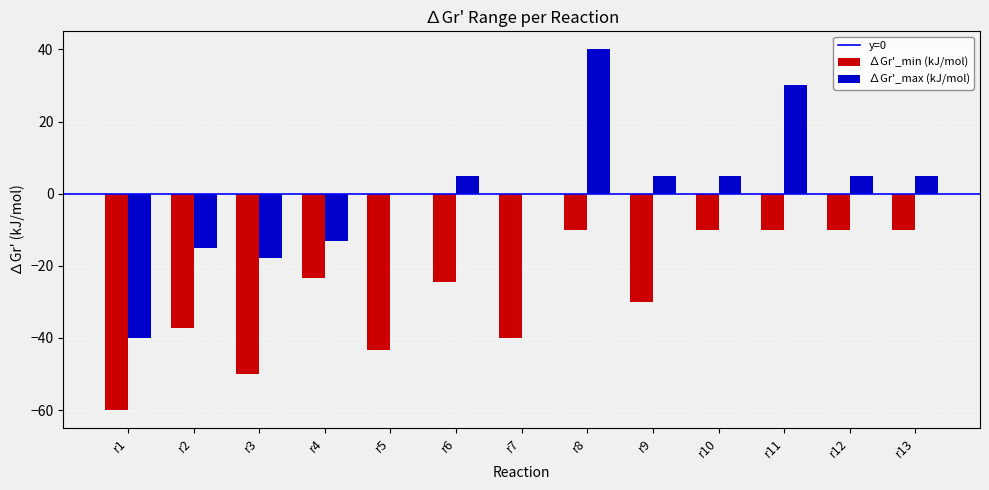

Reading left to right, list all the values displayed in this chart.

∆Gr'_min (kJ/mol): r1=-60.0	r2=-37.2	r3=-50.0	r4=-23.2	r5=-43.2	r6=-24.6	r7=-40.0	r8=-10.0	r9=-30.0	r10=-10.0	r11=-10.0	r12=-10.0	r13=-10.0
∆Gr'_max (kJ/mol): r1=-40.0	r2=-15.0	r3=-17.8	r4=-13.2	r5=0.0	r6=5.0	r7=0.0	r8=40.0	r9=5.0	r10=5.0	r11=30.0	r12=5.0	r13=5.0